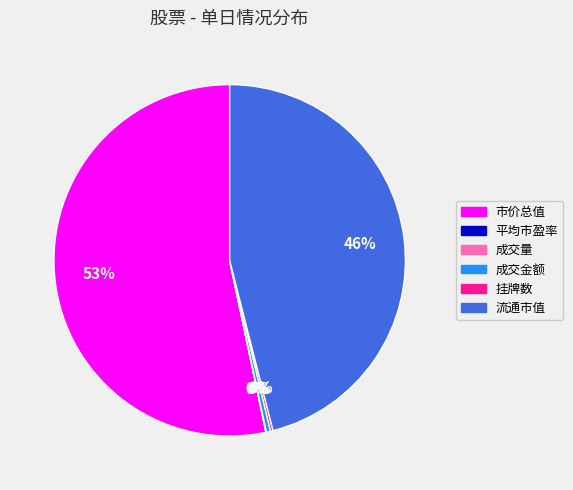

What is the largest slice in the pie chart?

市价总值